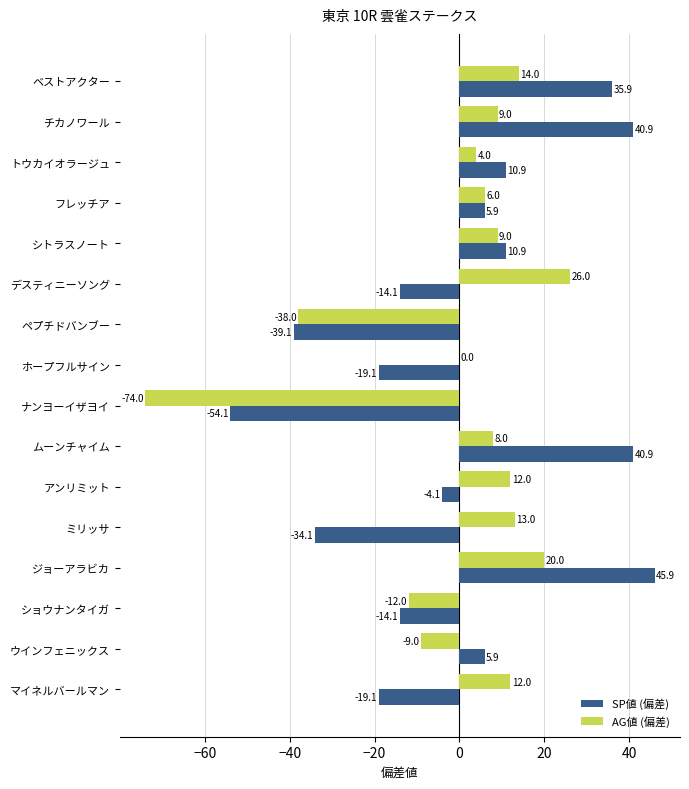

Which series changed the most between トウカイオラージュ and ナンヨーイザヨイ?

AG値 (偏差)